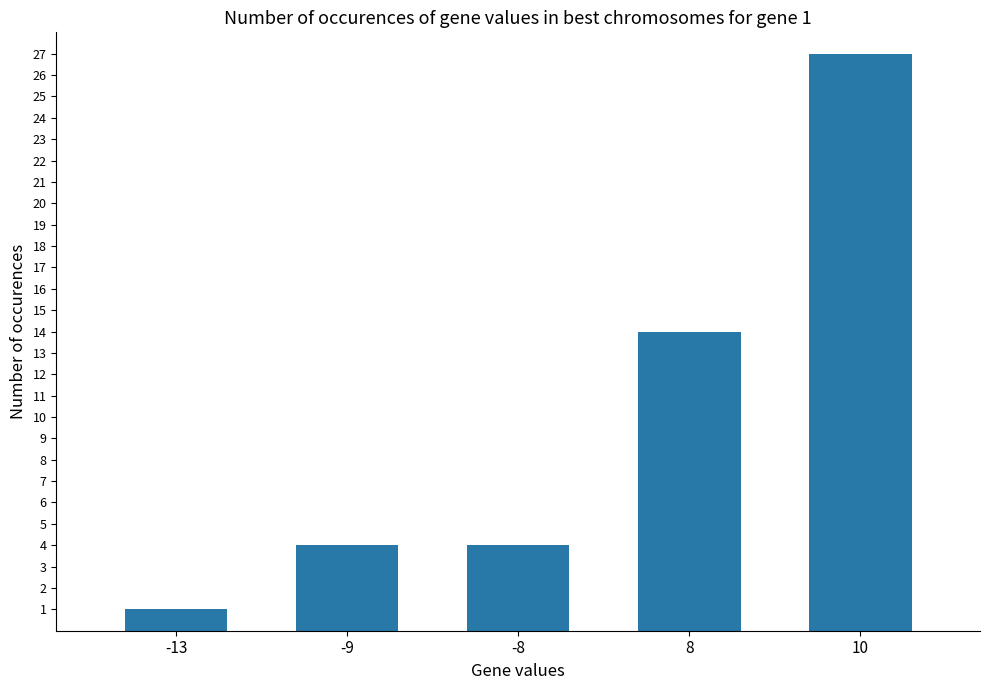

What is the approximate value at -8?

4